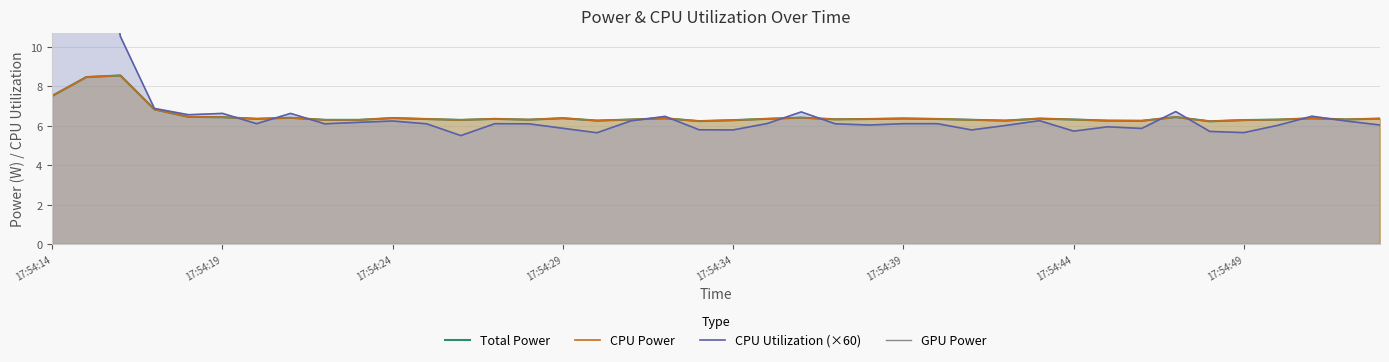

After their last crossing, which series has the higher values: CPU Utilization (×60) or CPU Power?

CPU Power